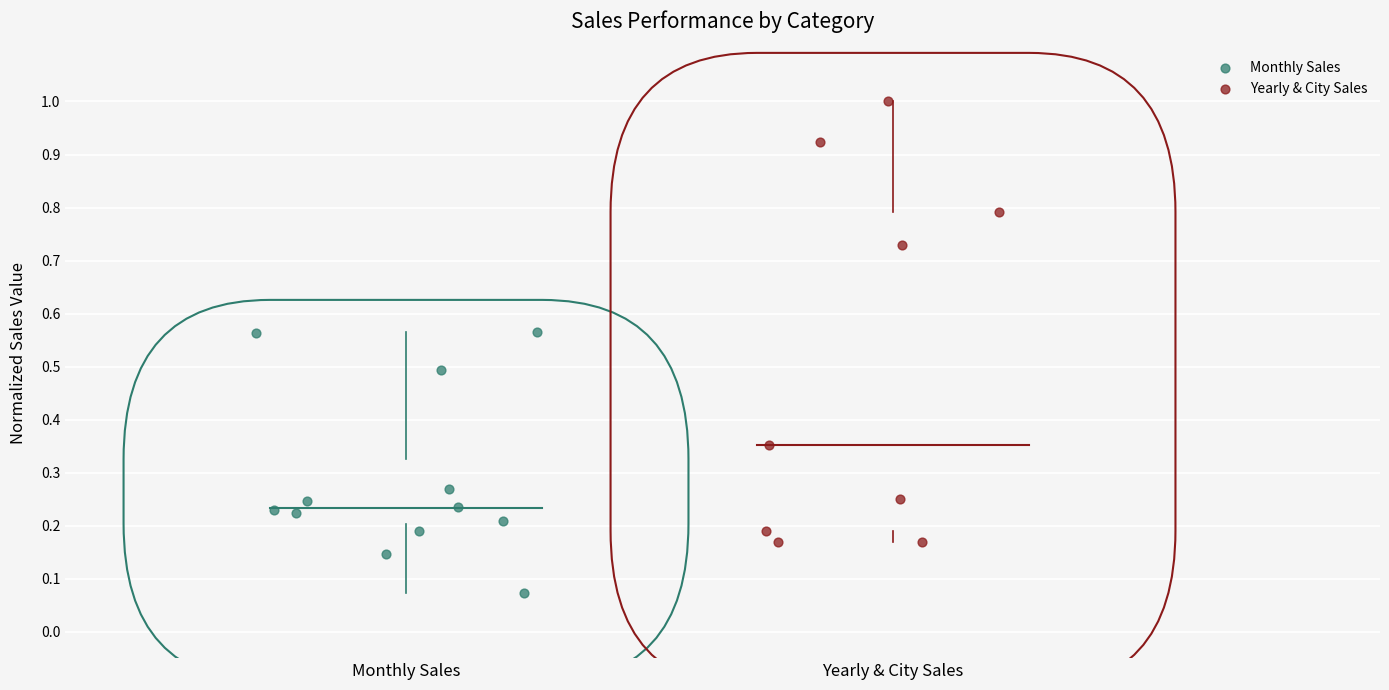

Which series has the largest Y range (max minus min)?

Yearly & City Sales